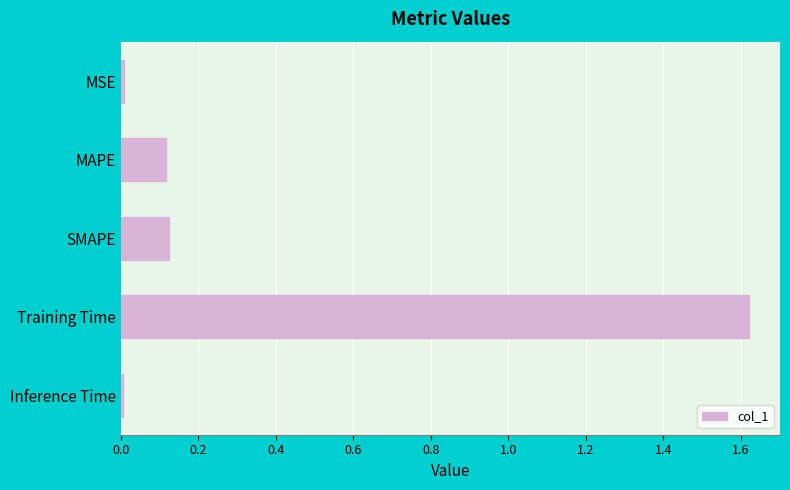

Count the number of data series in this chart.

1